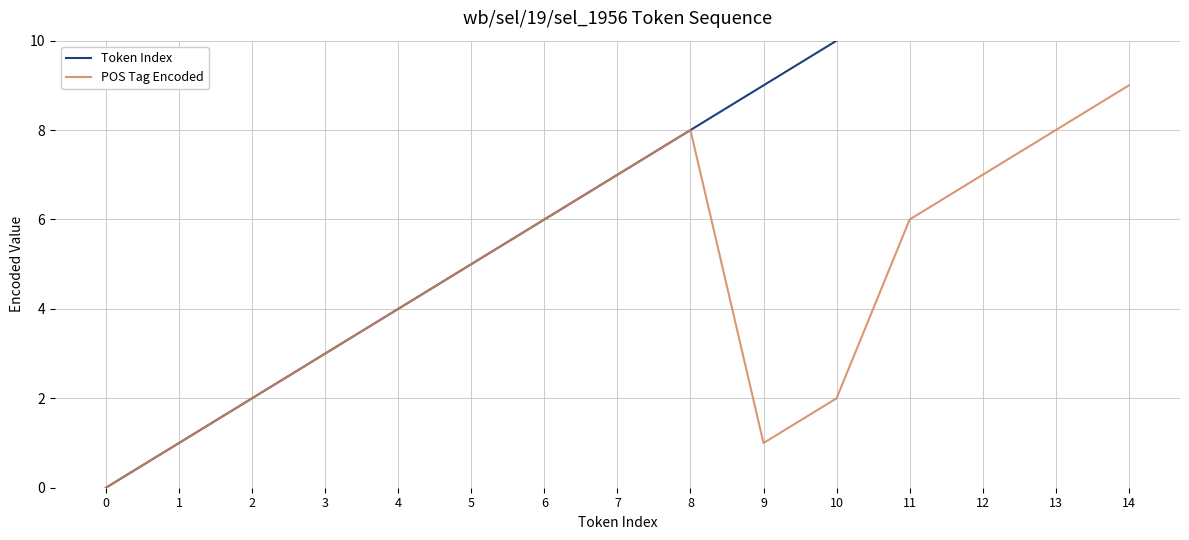

Which series has the widest spread of values?

Token Index